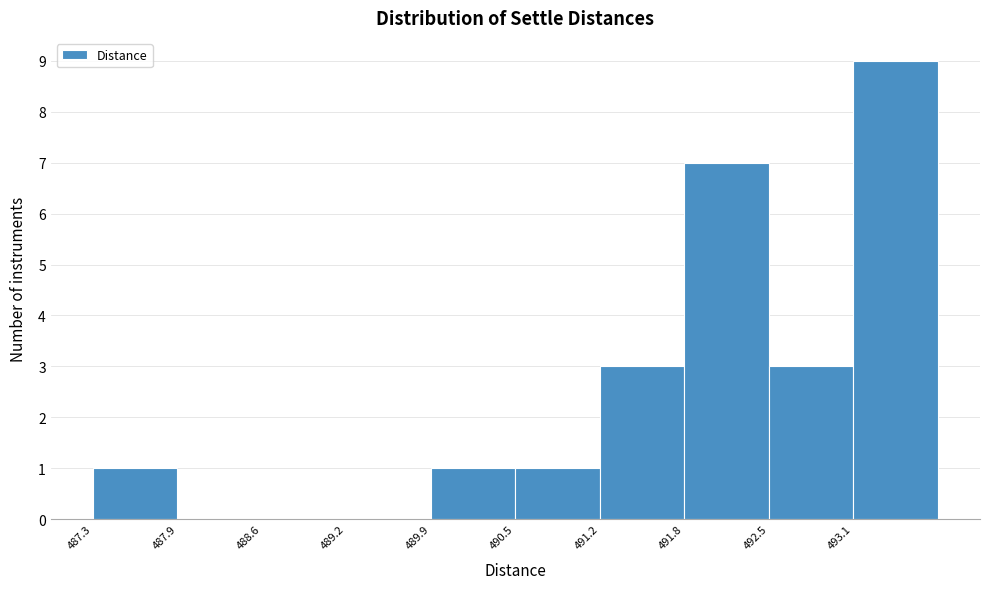

Which range on the x-axis has the tallest bar?

493.1 to 493.8